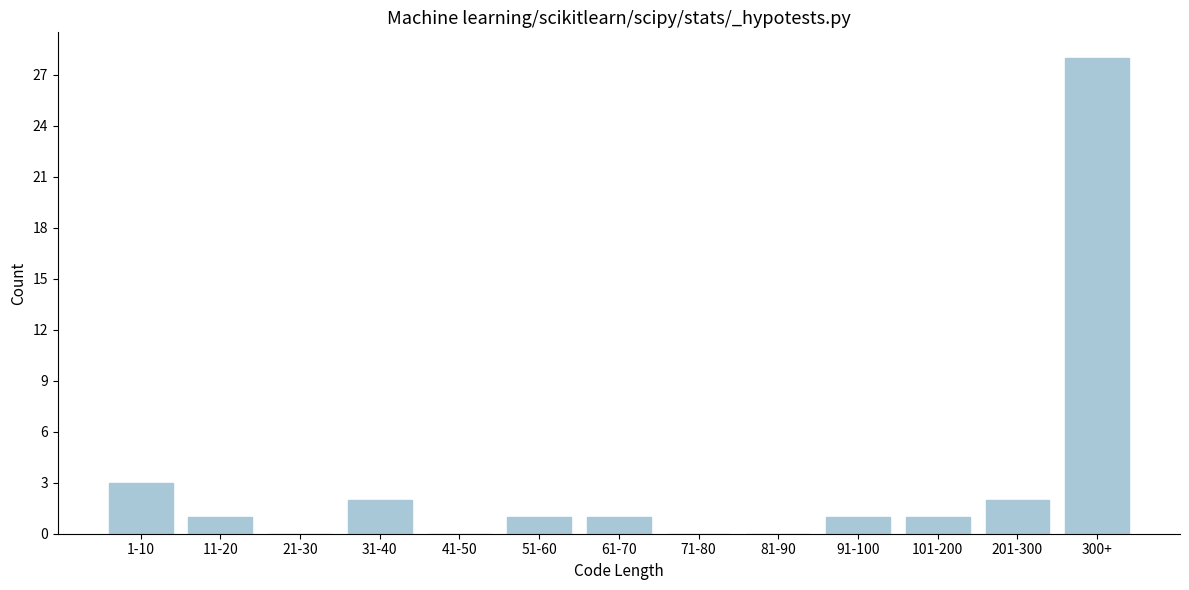

Reading left to right, what are all the values shown in this chart?

1-10=3	11-20=1	21-30=0	31-40=2	41-50=0	51-60=1	61-70=1	71-80=0	81-90=0	91-100=1	101-200=1	201-300=2	300+=28